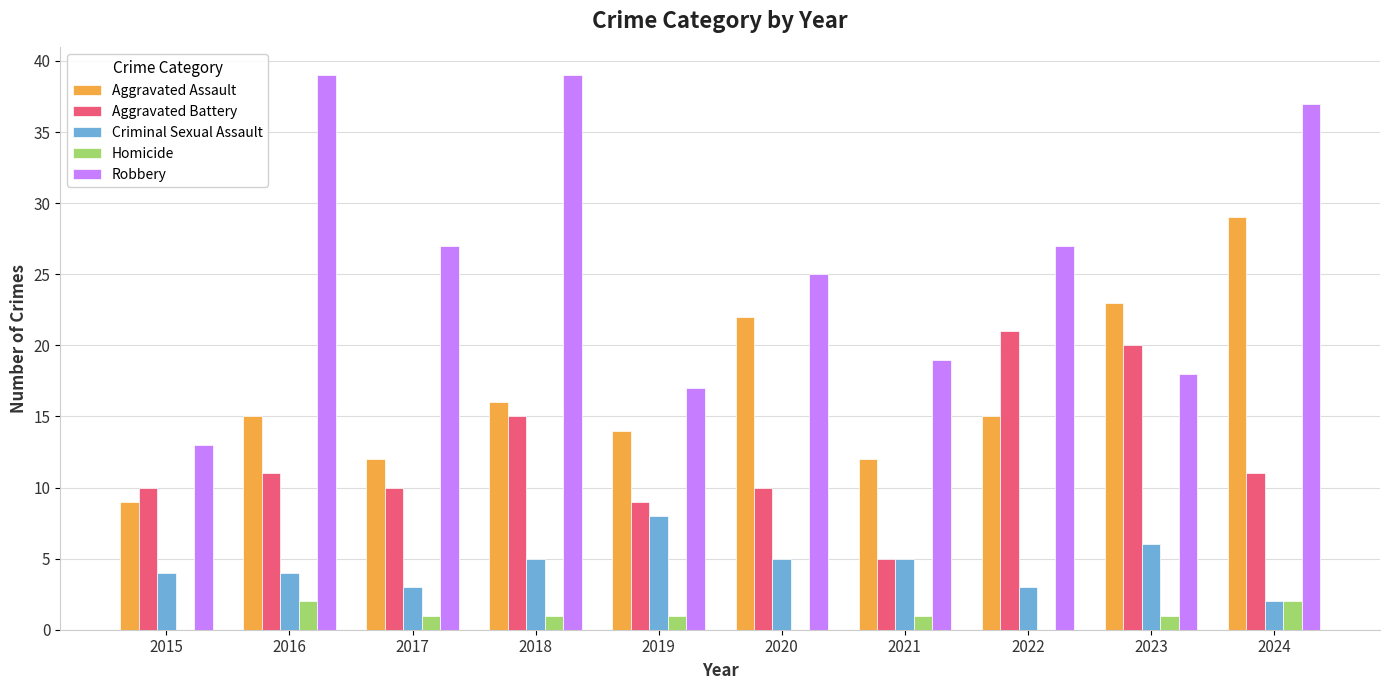

What is the total value across all series at 2017?

53